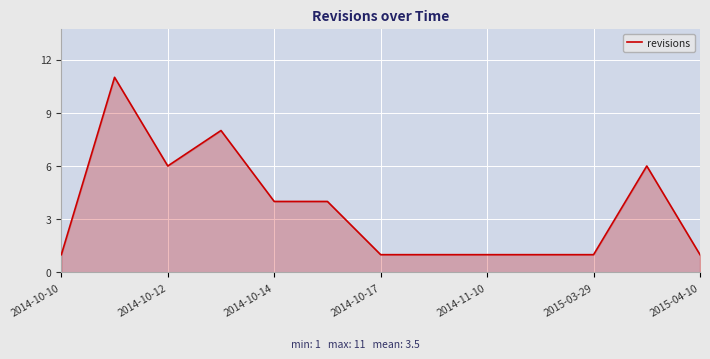

What is the average value?

4